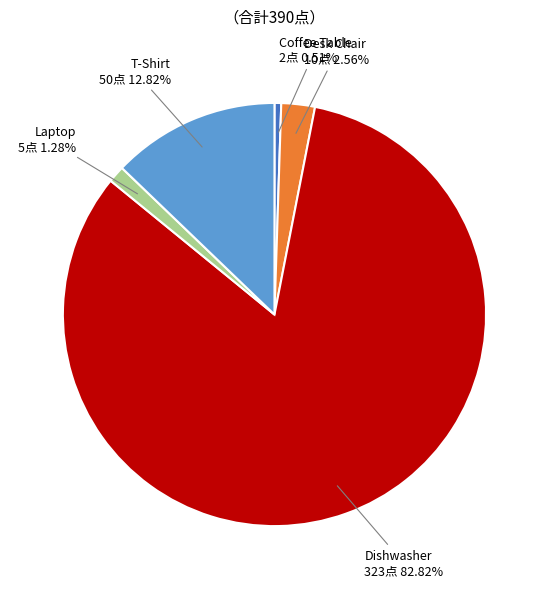

To the nearest percent, what is the combined percentage of Dishwasher and Desk Chair?

85%